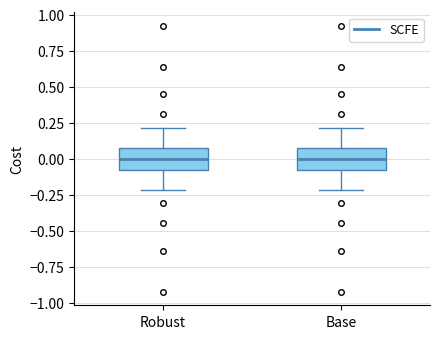

Reading left to right, transcribe this box plot: for each box, give where its median line is, the range the box spans, and where its two whiskers end, as read against the y-axis. The values are not printed on the chart, so give them approximately, as read against the axis.

Robust: median 0.0, box -0.1 to 0.1, whiskers -0.2 to 0.2
Base: median 0.0, box -0.1 to 0.1, whiskers -0.2 to 0.2